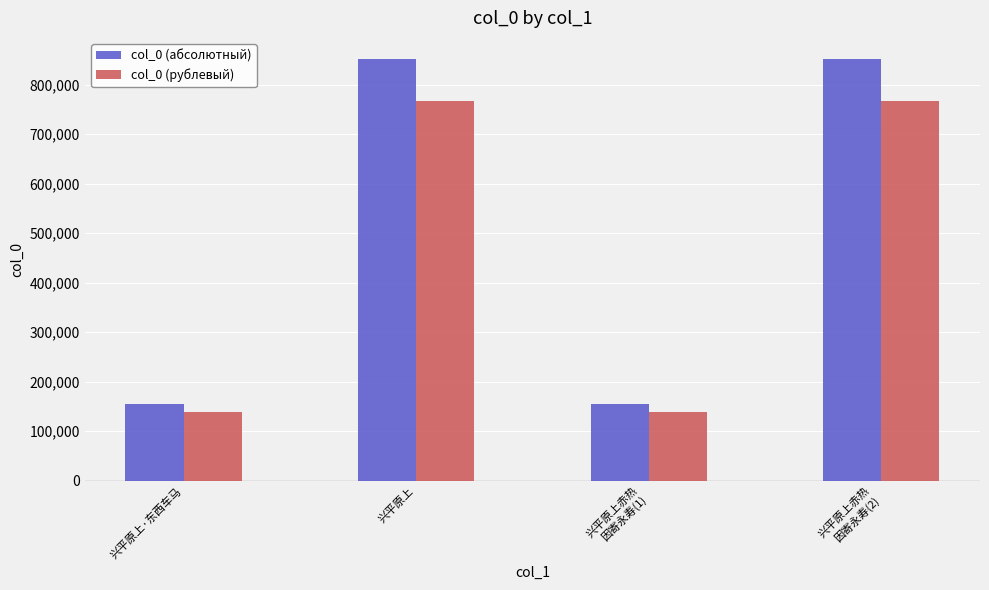

What is the highest value of the col_0 (рублевый) series?

766662.3